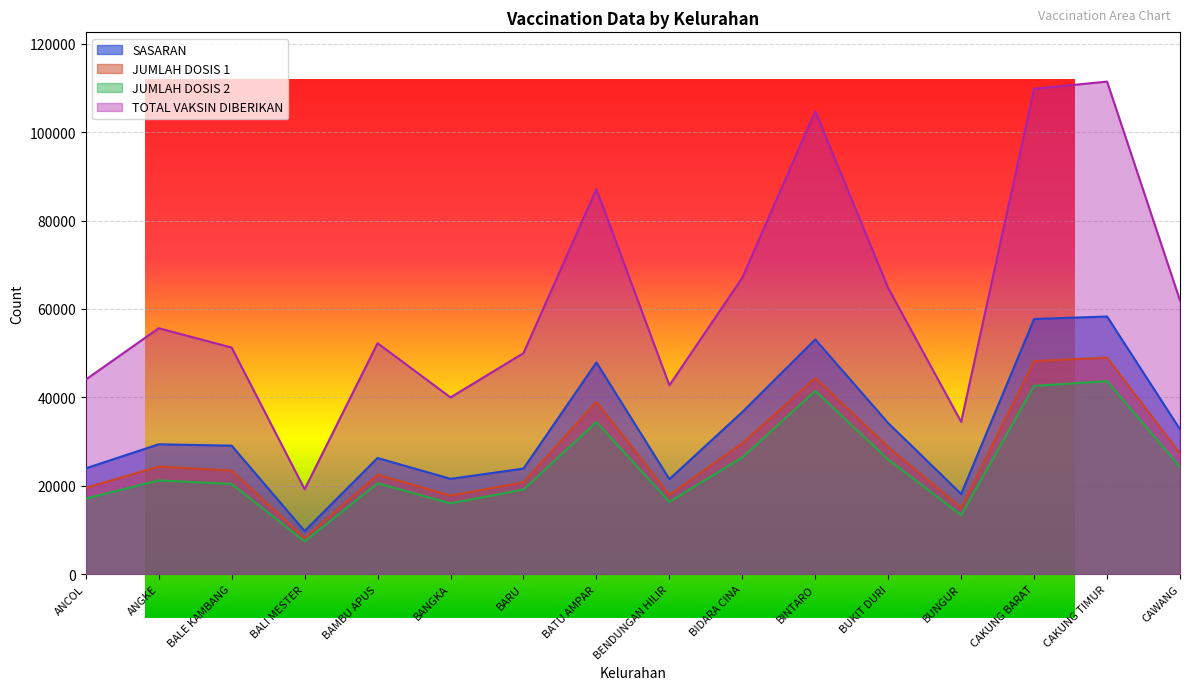

Reading right to left, what are all the values shown in this chart?

SASARAN: CAWANG=32762	CAKUNG TIMUR=58287	CAKUNG BARAT=57724	BUNGUR=18144	BUKIT DURI=34183	BINTARO=53098	BIDARA CINA=36689	BENDUNGAN HILIR=21494	BATU AMPAR=47898	BARU=23886	BANGKA=21566	BAMBU APUS=26285	BALI MESTER=9752	BALE KAMBANG=29074	ANGKE=29381	ANCOL=23947
JUMLAH DOSIS 1: CAWANG=27282	CAKUNG TIMUR=48995	CAKUNG BARAT=48190	BUNGUR=15037	BUKIT DURI=28768	BINTARO=44373	BIDARA CINA=29618	BENDUNGAN HILIR=17914	BATU AMPAR=38981	BARU=20776	BANGKA=17788	BAMBU APUS=22494	BALI MESTER=8176	BALE KAMBANG=23442	ANGKE=24340	ANCOL=19545
JUMLAH DOSIS 2: CAWANG=24291	CAKUNG TIMUR=43659	CAKUNG BARAT=42593	BUNGUR=13393	BUKIT DURI=25927	BINTARO=41453	BIDARA CINA=26412	BENDUNGAN HILIR=16378	BATU AMPAR=34405	BARU=19161	BANGKA=16023	BAMBU APUS=20563	BALI MESTER=7427	BALE KAMBANG=20416	ANGKE=21213	ANCOL=17106
TOTAL VAKSIN DIBERIKAN: CAWANG=61909	CAKUNG TIMUR=111428	CAKUNG BARAT=109808	BUNGUR=34454	BUKIT DURI=64720	BINTARO=104722	BIDARA CINA=67065	BENDUNGAN HILIR=42726	BATU AMPAR=87118	BARU=50004	BANGKA=39981	BAMBU APUS=52247	BALI MESTER=19205	BALE KAMBANG=51256	ANGKE=55639	ANCOL=44020